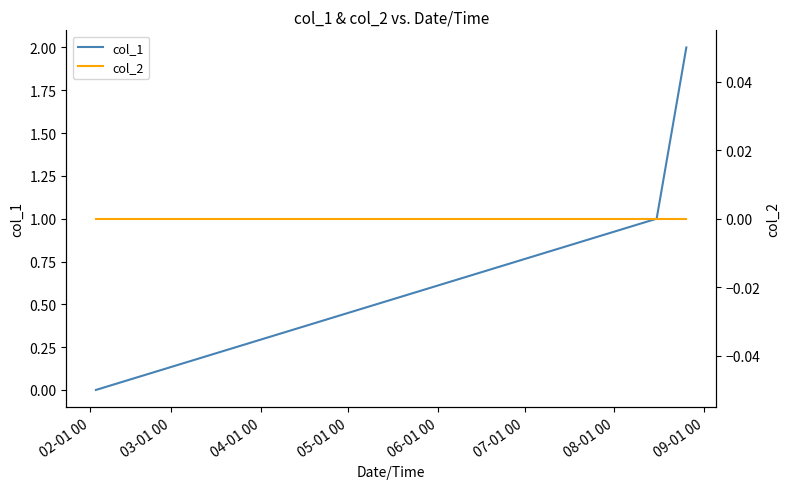

What are all the series names shown in the legend?

col_1, col_2